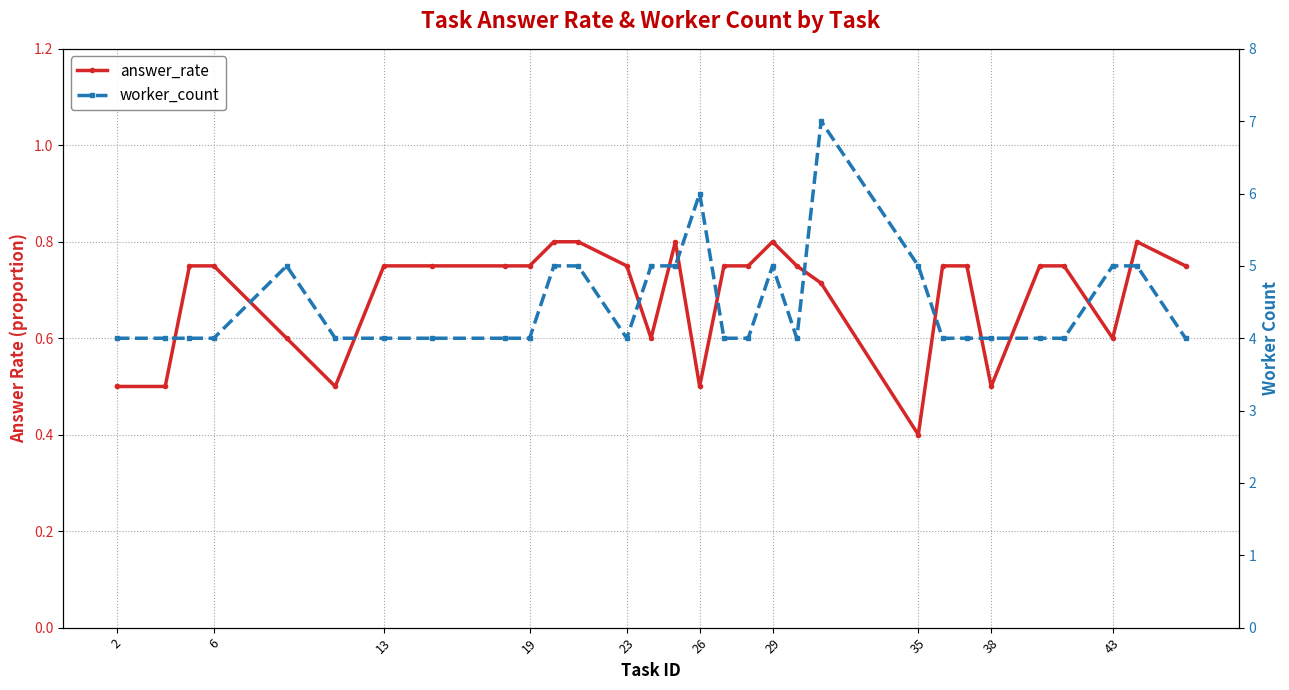

Which series has the largest total across all categories?

worker_count